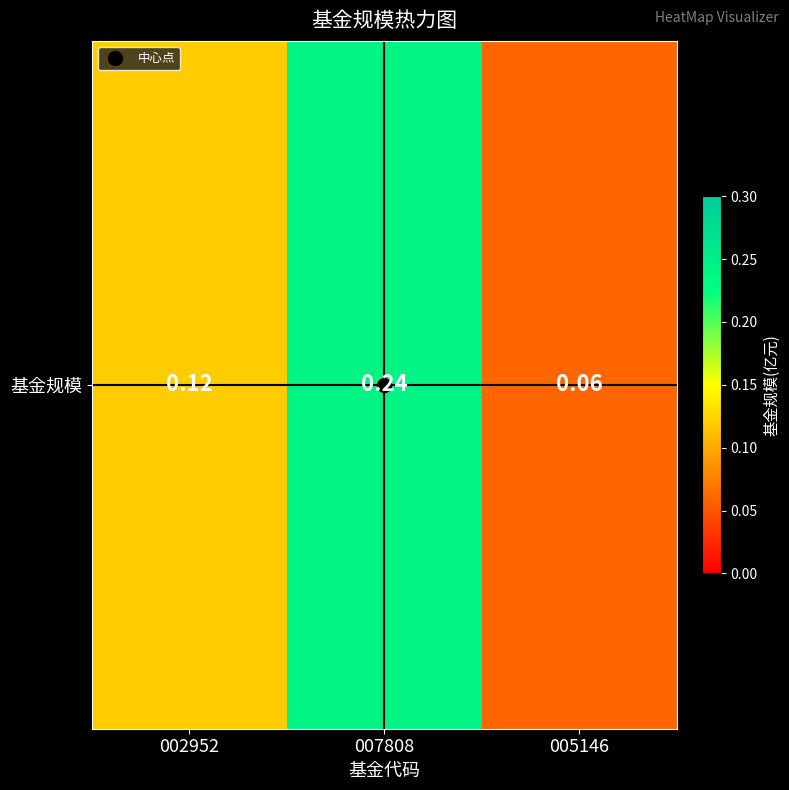

List the labels in order of value, smallest first.

005146, 002952, 007808